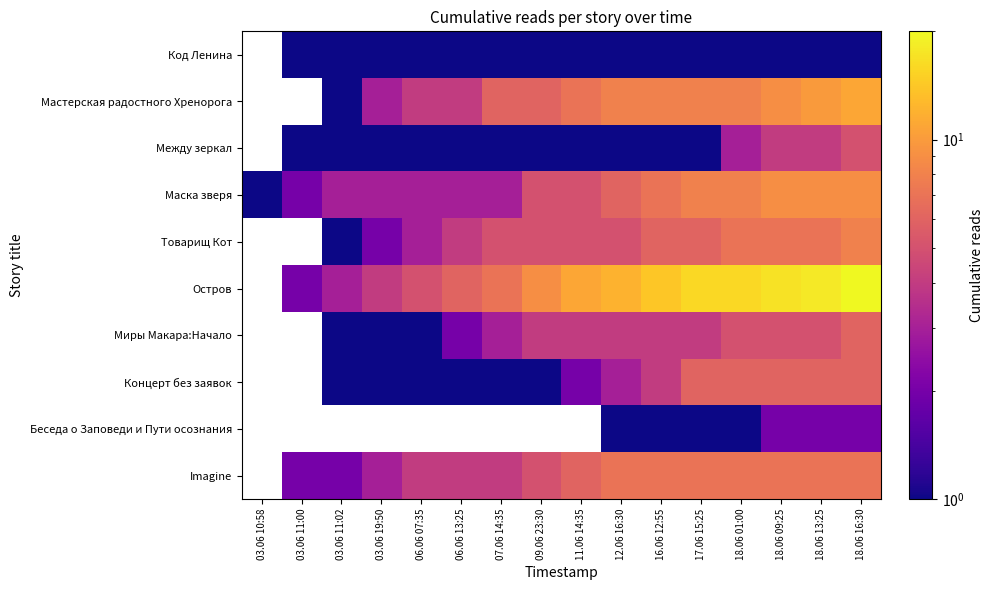

At which label does Мастерская радостного Хренорога first exceed 7?

12.06 16:30